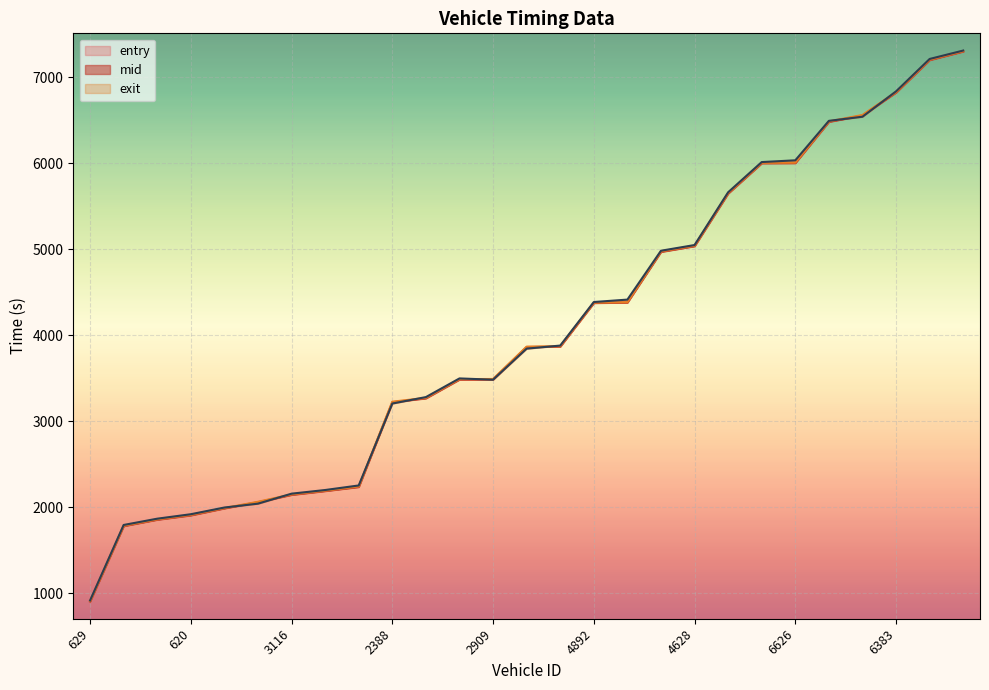

Where is mid nearest to the value 4106?

5140